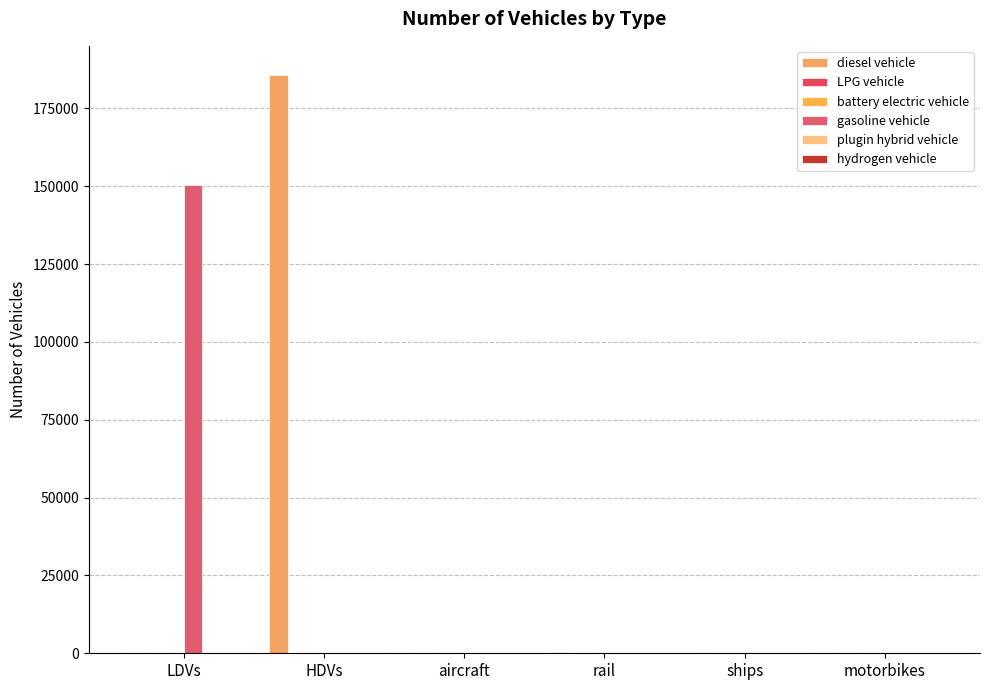

Reading right to left, list all the values displayed in this chart.

diesel vehicle: 0	98	462	140	185778	0
LPG vehicle: 0	0	0	0	99	9
battery electric vehicle: 0	0	0	0	41	0
gasoline vehicle: 0	0	0	0	0	150415
plugin hybrid vehicle: 0	0	0	0	17	0
hydrogen vehicle: 0	0	0	0	0	0